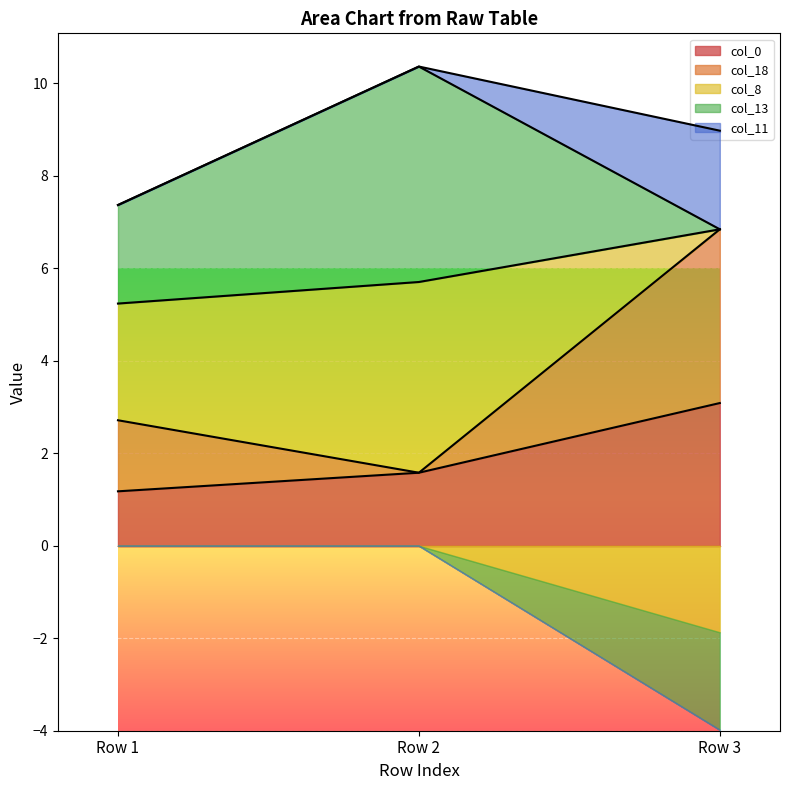

What value does the col_18 series have at Row 1?

1.5